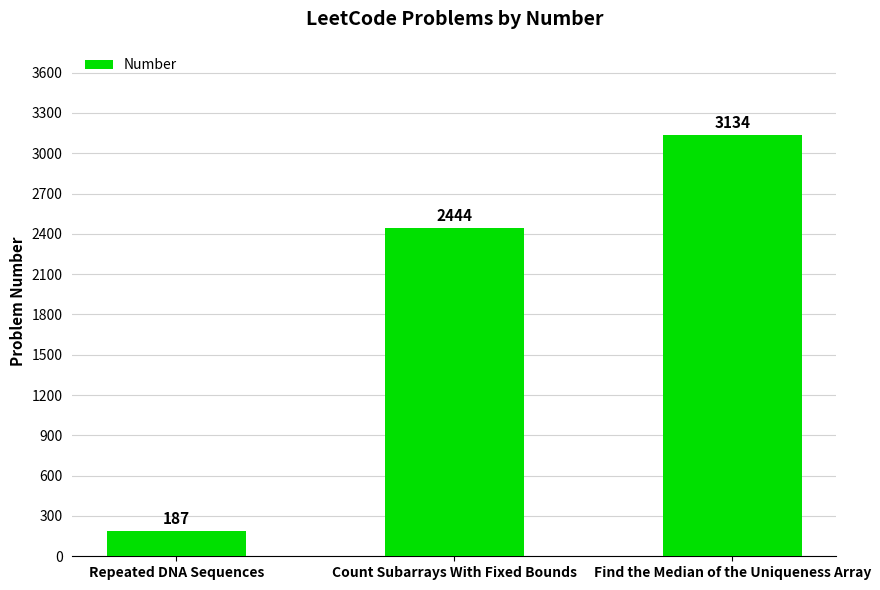

Count the values in the range 187 to 3134.

3